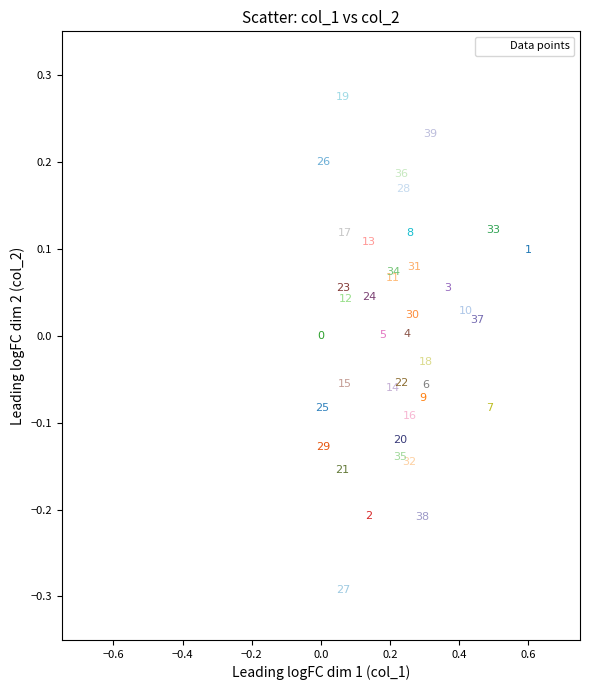

What is the range of Y values (max minus min)?

0.6